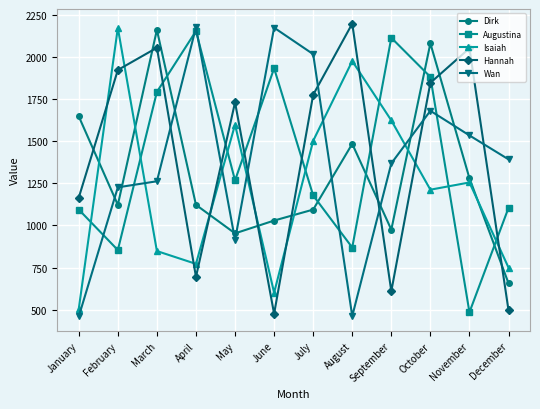

How many values in the Dirk series are below 1122?

5